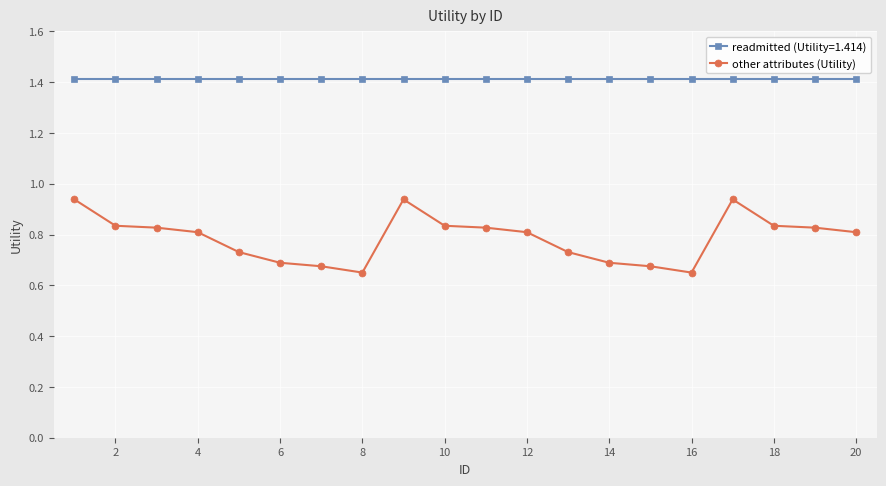

What is the value of the readmitted (Utility=1.414) point at the 6th from the left?

1.4